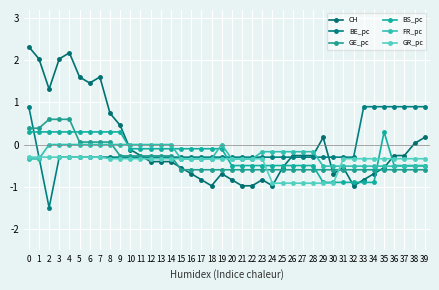

Reading right to left, what are all the values shown in this chart?

CH: 39=0.2	38=0.0	37=-0.3	36=-0.3	35=-0.5	34=-0.7	33=-0.8	32=-1.0	31=-0.5	30=-0.7	29=0.2	28=-0.3	27=-0.3	26=-0.3	25=-0.5	24=-1.0	23=-0.8	22=-1.0	21=-1.0	20=-0.8	19=-0.7	18=-1.0	17=-0.8	16=-0.7	15=-0.5	14=-0.4	13=-0.4	12=-0.4	11=-0.3	10=-0.1	9=0.5	8=0.7	7=1.6	6=1.5	5=1.6	4=2.2	3=2.0	2=1.3	1=2.0	0=2.3
BE_pc: 39=0.9	38=0.9	37=0.9	36=0.9	35=0.9	34=0.9	33=0.9	32=-0.3	31=-0.3	30=-0.3	29=-0.3	28=-0.3	27=-0.3	26=-0.3	25=-0.3	24=-0.3	23=-0.3	22=-0.3	21=-0.3	20=-0.3	19=-0.3	18=-0.3	17=-0.3	16=-0.3	15=-0.3	14=-0.3	13=-0.3	12=-0.3	11=-0.3	10=-0.3	9=-0.3	8=-0.3	7=-0.3	6=-0.3	5=-0.3	4=-0.3	3=-0.3	2=-1.5	1=-0.3	0=0.9
GE_pc: 39=-0.6	38=-0.6	37=-0.6	36=-0.6	35=-0.6	34=-0.6	33=-0.6	32=-0.6	31=-0.6	30=-0.6	29=-0.6	28=-0.6	27=-0.6	26=-0.6	25=-0.6	24=-0.6	23=-0.6	22=-0.6	21=-0.6	20=-0.6	19=-0.6	18=-0.6	17=-0.6	16=-0.6	15=-0.6	14=-0.3	13=-0.3	12=-0.3	11=-0.3	10=-0.3	9=-0.3	8=0.1	7=0.1	6=0.1	5=0.1	4=0.6	3=0.6	2=0.6	1=0.4	0=0.4
BS_pc: 39=-0.5	38=-0.5	37=-0.5	36=-0.5	35=0.3	34=-0.9	33=-0.9	32=-0.9	31=-0.9	30=-0.9	29=-0.9	28=-0.5	27=-0.5	26=-0.5	25=-0.5	24=-0.5	23=-0.5	22=-0.5	21=-0.5	20=-0.5	19=-0.1	18=-0.1	17=-0.1	16=-0.1	15=-0.1	14=-0.1	13=-0.1	12=-0.1	11=-0.1	10=-0.1	9=0.3	8=0.3	7=0.3	6=0.3	5=0.3	4=0.3	3=0.3	2=0.3	1=0.3	0=0.3
FR_pc: 39=-0.5	38=-0.5	37=-0.5	36=-0.5	35=-0.5	34=-0.5	33=-0.5	32=-0.5	31=-0.5	30=-0.5	29=-0.5	28=-0.2	27=-0.2	26=-0.2	25=-0.2	24=-0.2	23=-0.2	22=-0.3	21=-0.3	20=-0.3	19=0.0	18=-0.3	17=-0.3	16=-0.3	15=-0.3	14=0.0	13=0.0	12=0.0	11=0.0	10=0.0	9=0.0	8=0.0	7=0.0	6=0.0	5=0.0	4=0.0	3=0.0	2=0.0	1=-0.3	0=-0.3
GR_pc: 39=-0.3	38=-0.3	37=-0.3	36=-0.3	35=-0.3	34=-0.3	33=-0.3	32=-0.3	31=-0.3	30=-0.9	29=-0.9	28=-0.9	27=-0.9	26=-0.9	25=-0.9	24=-0.9	23=-0.3	22=-0.3	21=-0.3	20=-0.3	19=-0.3	18=-0.3	17=-0.3	16=-0.3	15=-0.3	14=-0.3	13=-0.3	12=-0.3	11=-0.3	10=-0.3	9=-0.3	8=-0.3	7=-0.3	6=-0.3	5=-0.3	4=-0.3	3=-0.3	2=-0.3	1=-0.3	0=-0.3